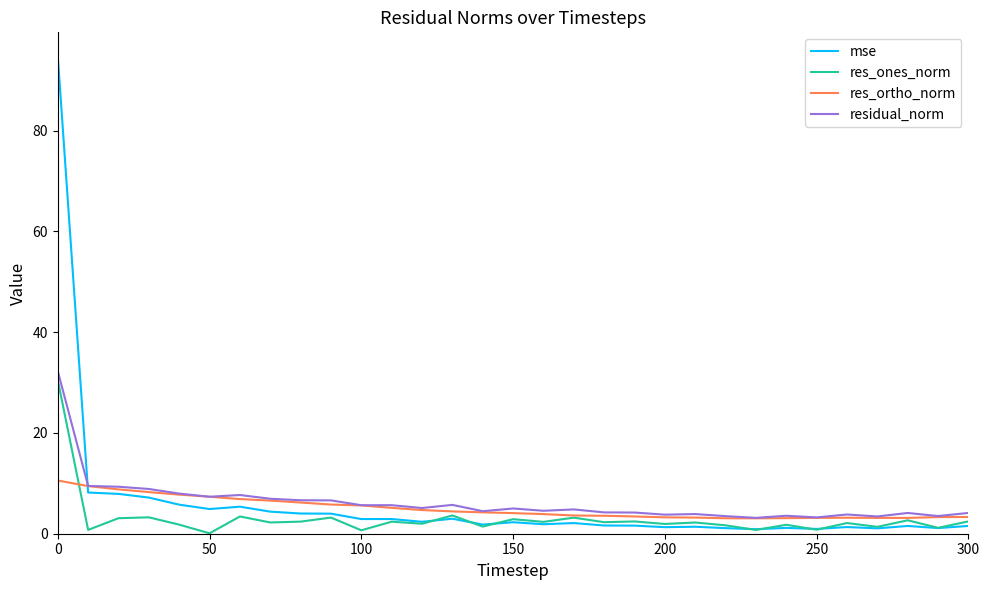

How many times do mse and residual_norm cross each other?

1